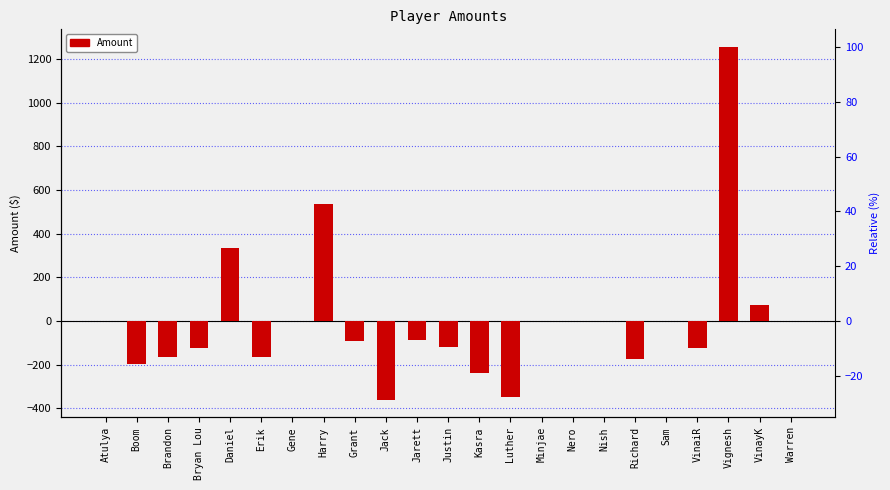

Is it true that the value at Luther is -346.9?

True